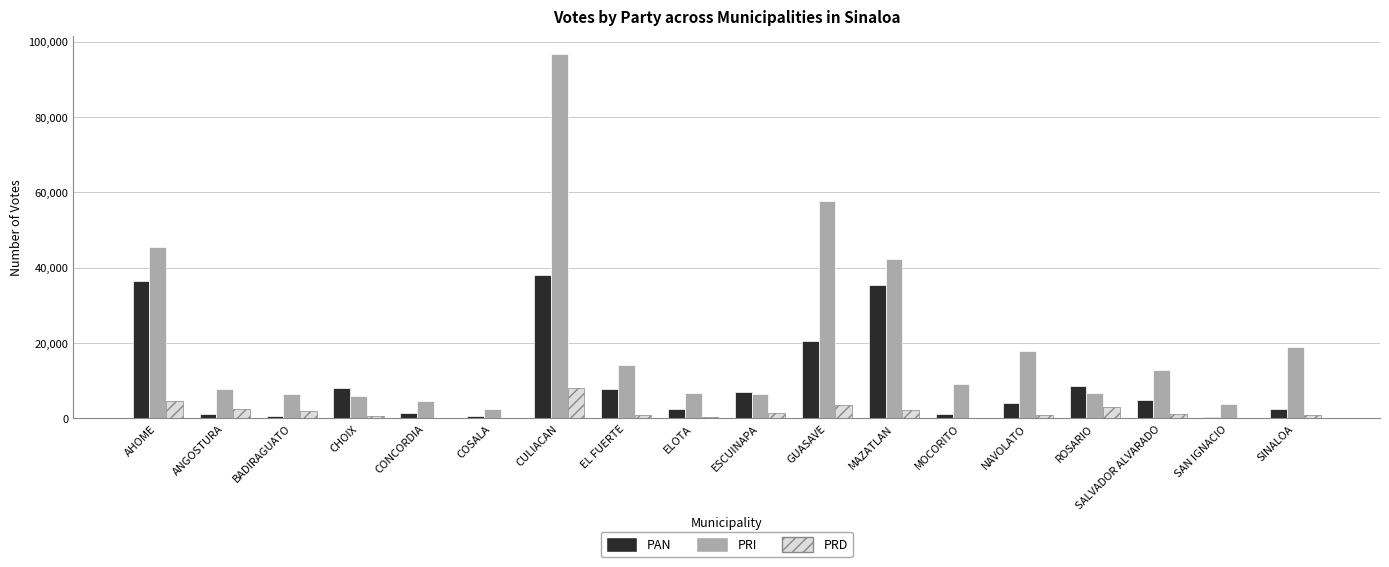

Is the value of PRI at SINALOA greater than the value of PRD at SINALOA?

Yes